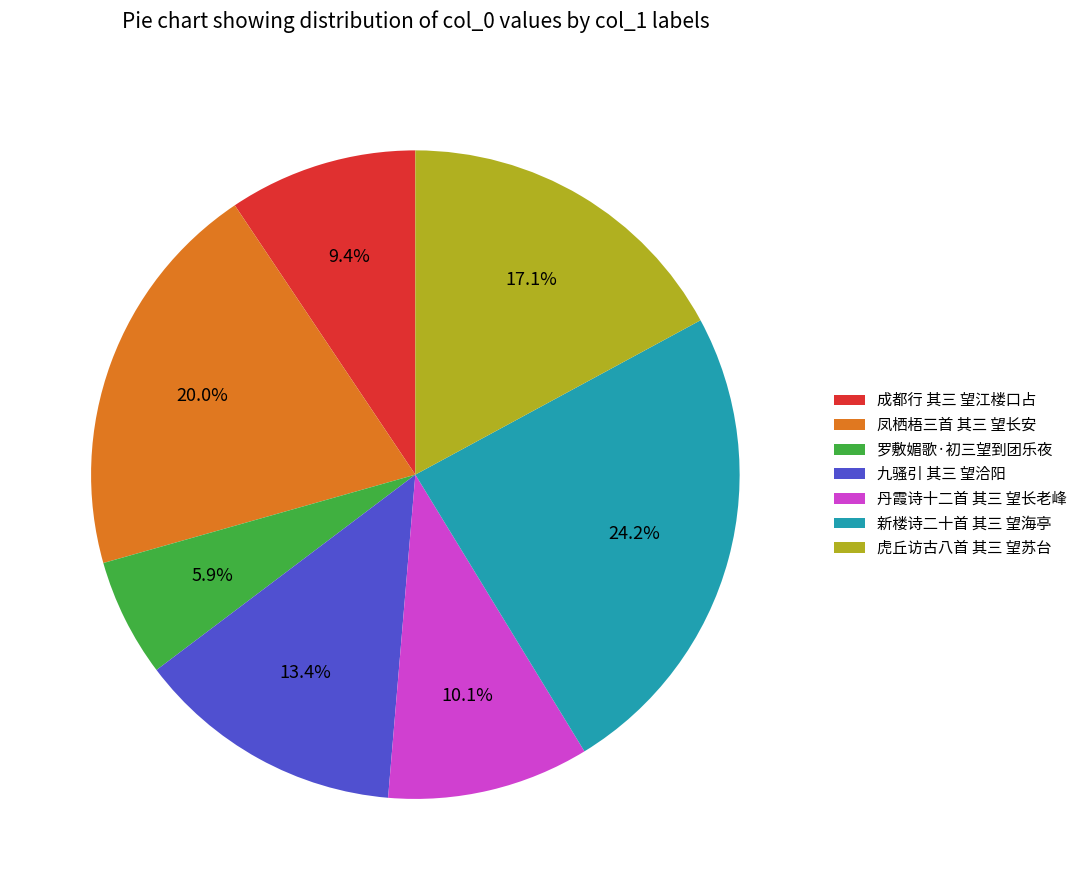

Approximately how many times larger is the value at 罗敷媚歌·初三望到团乐夜 compared to 虎丘访古八首 其三 望苏台?

0.3